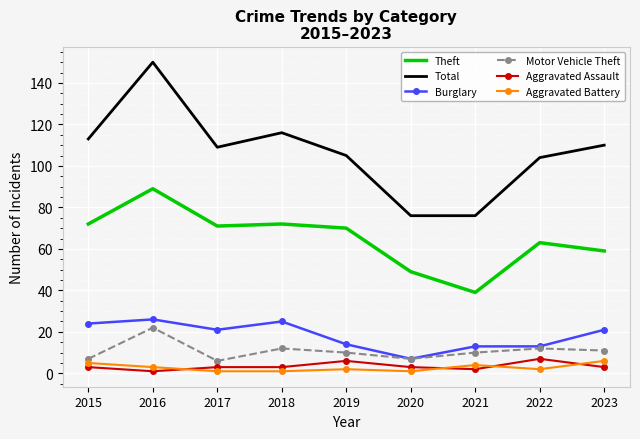

At which category is the sum across all series the highest?

2016